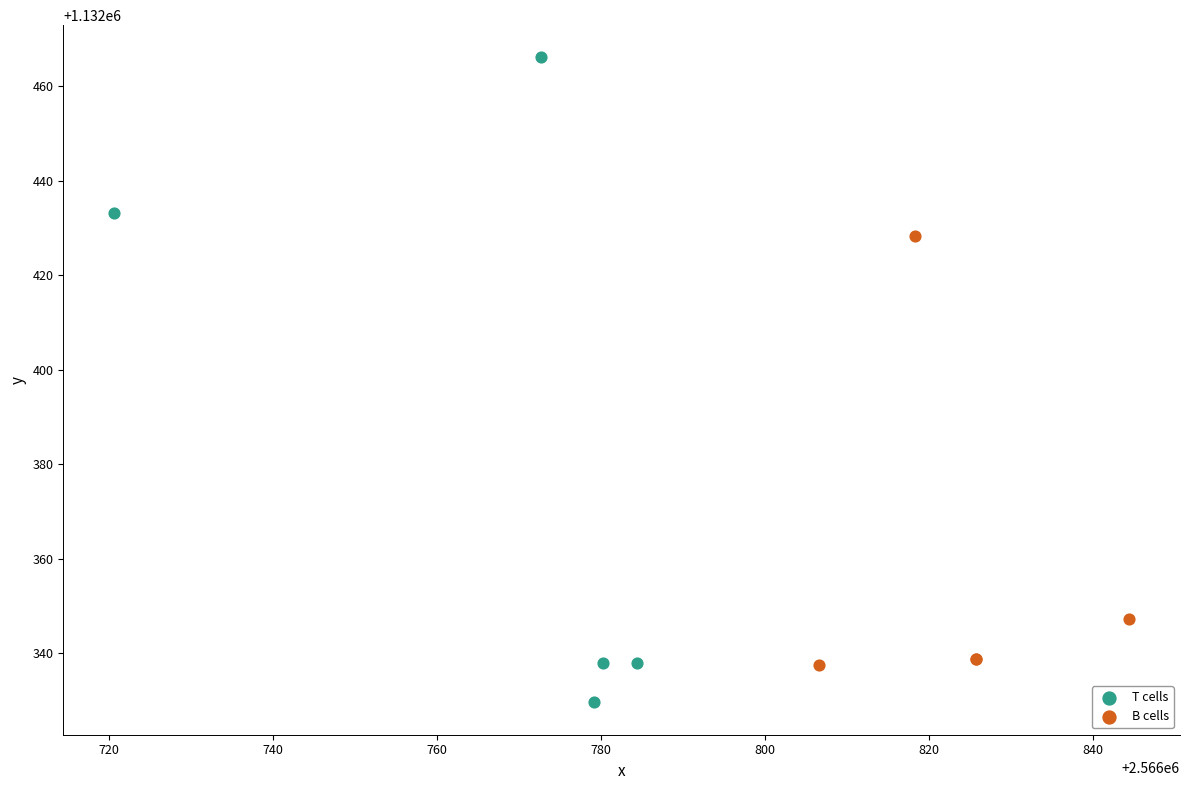

Which series contains the lowest Y value?

T cells